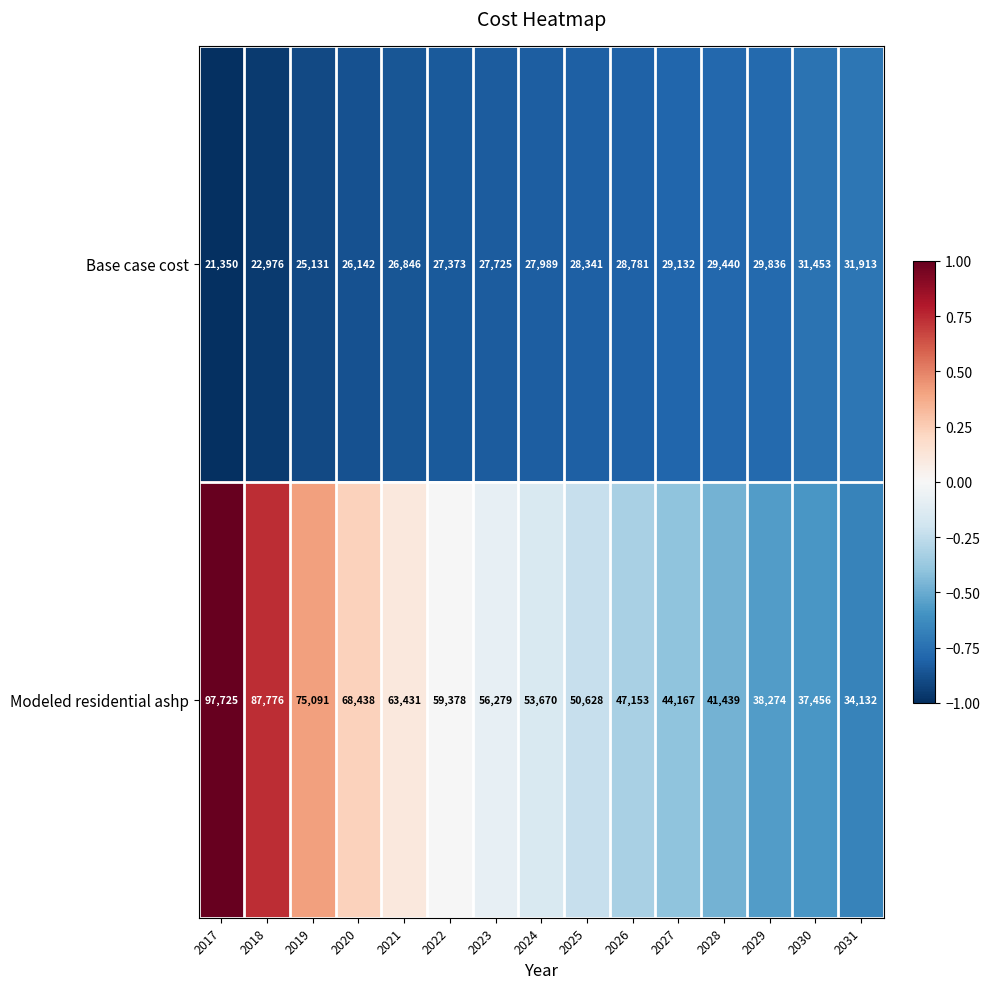

Which series has the largest total across all categories?

Modeled residential ashp